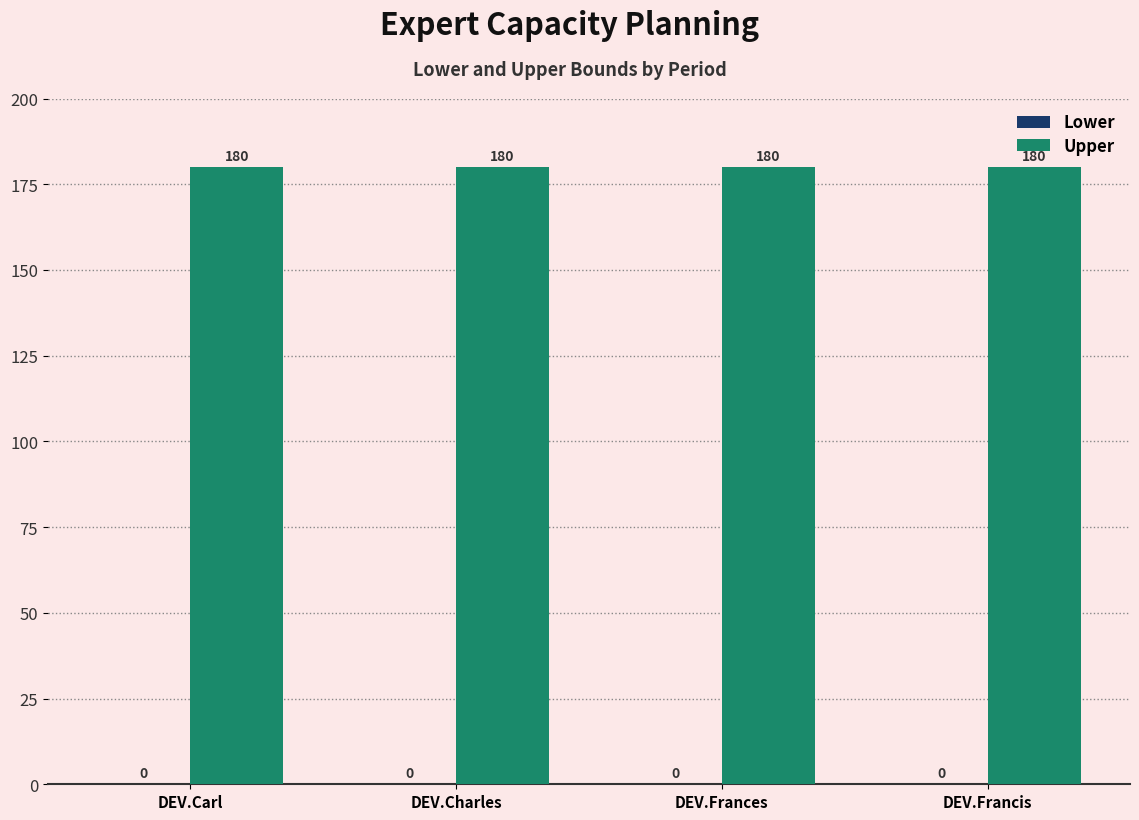

Is it true that Lower equals 0 at DEV.Charles?

True